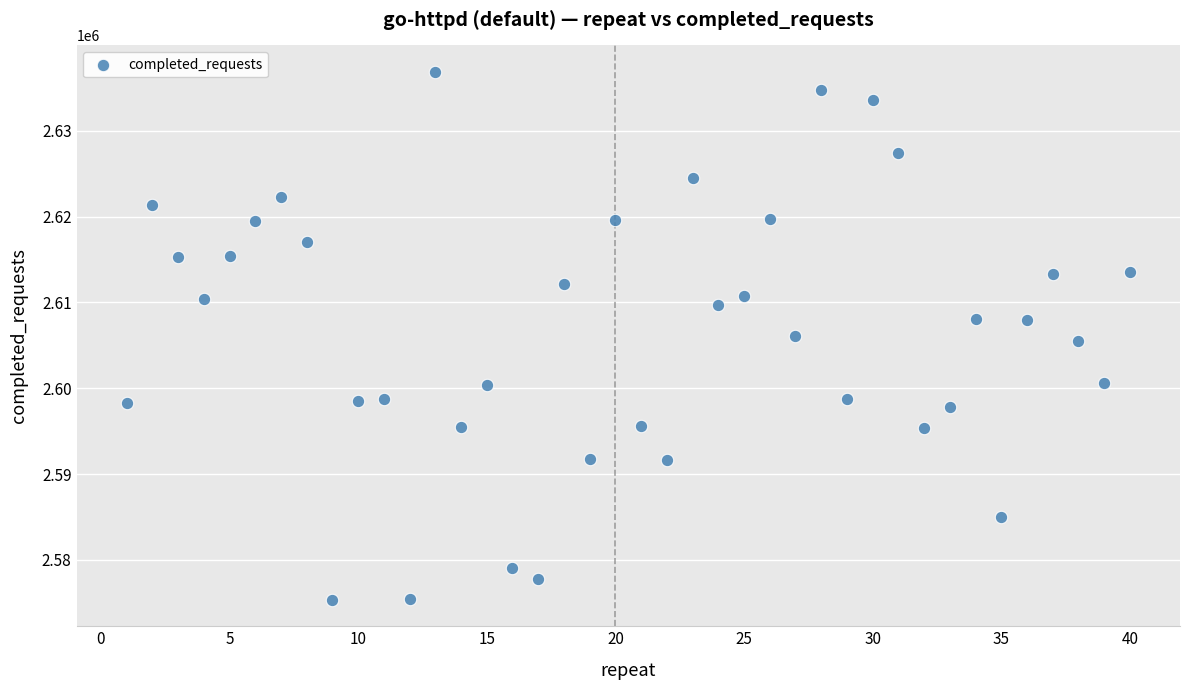

What is the range of X values (max minus min)?

39